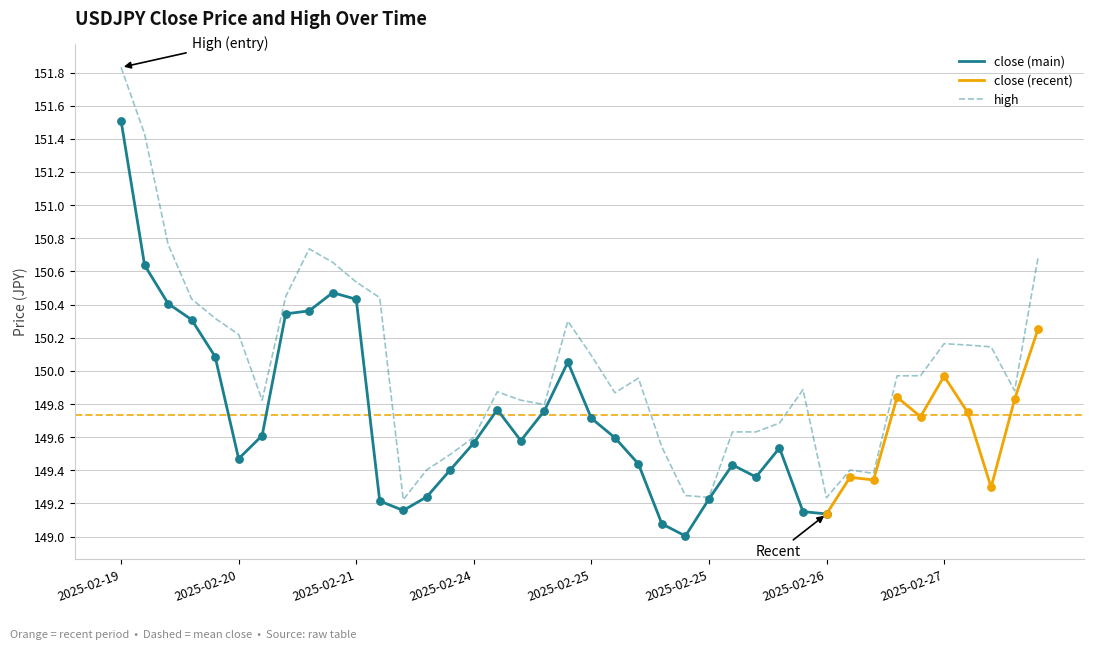

What is the change in value from 2025-02-24 18:00 to 2025-02-25 14:00?

-0.3